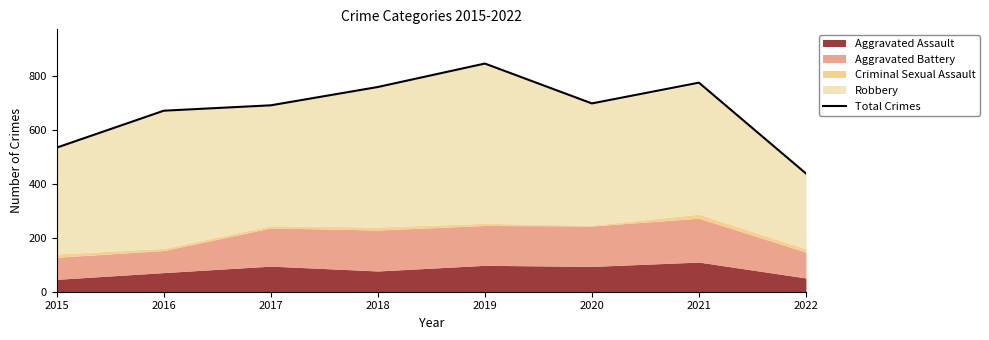

How many interior local peaks (higher than both neighbors) does the data have?

2